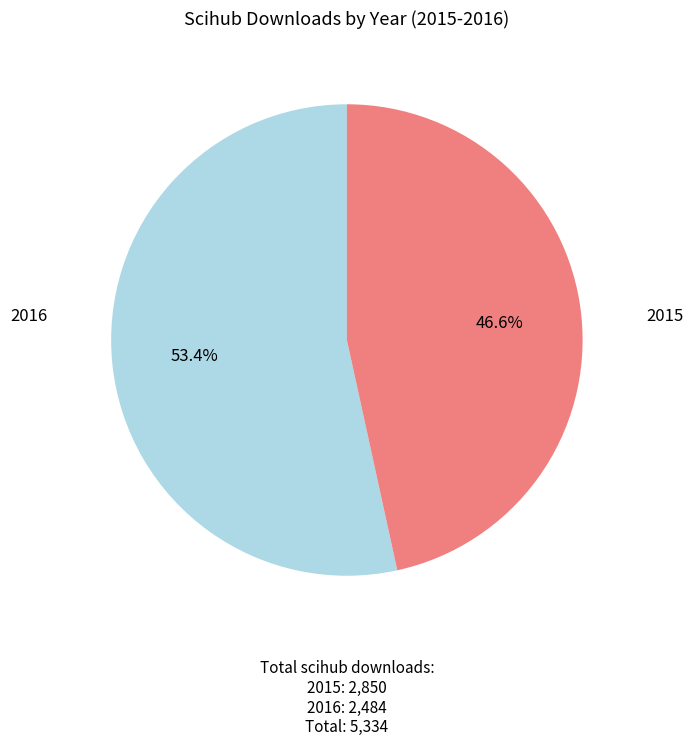

To the nearest percent, what portion does 2016 represent?

47%